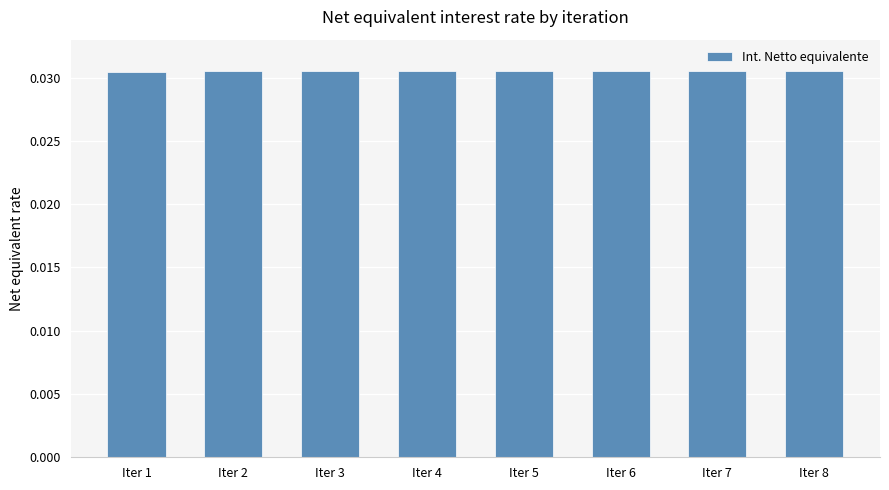

Count the values in the range 0 to 1.

8